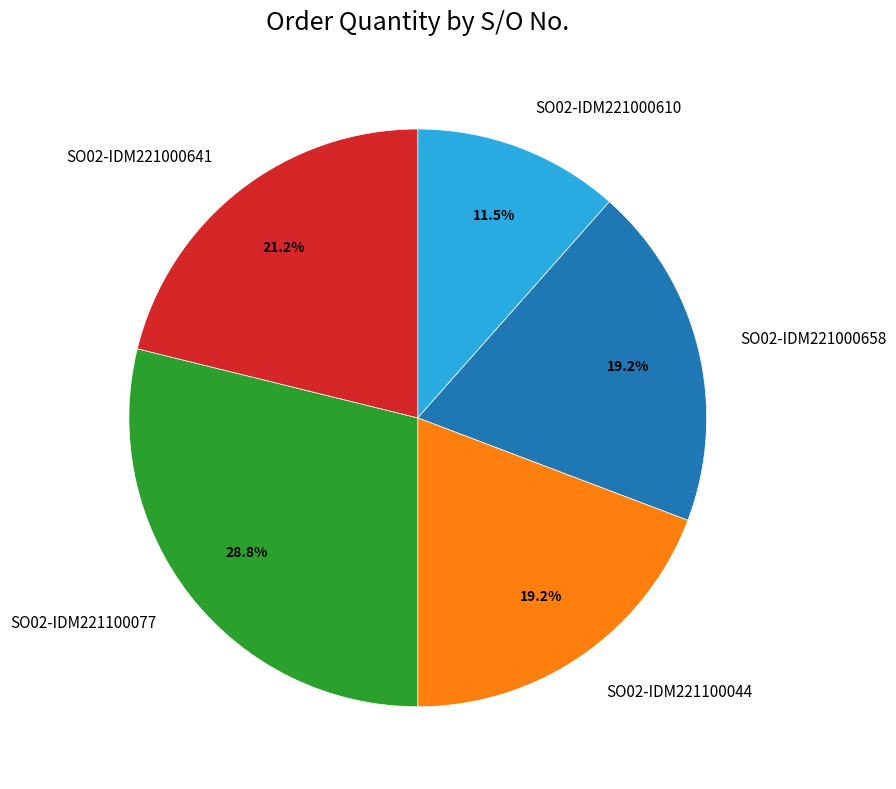

The SO02-IDM221000641 slice represents 11% of the pie. True or false?

False